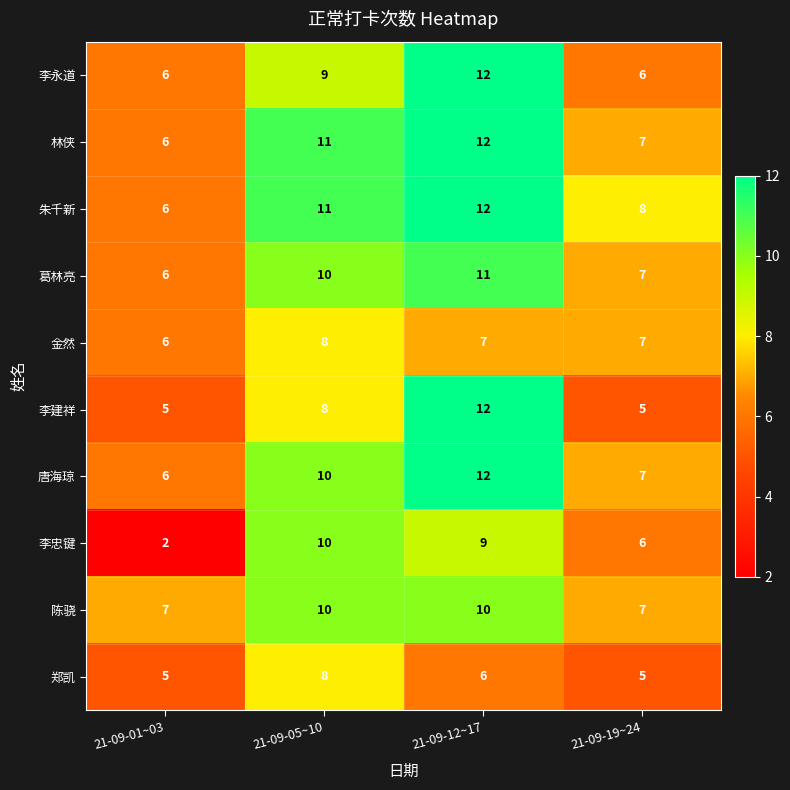

What is the minimum value for 唐海琼?

6